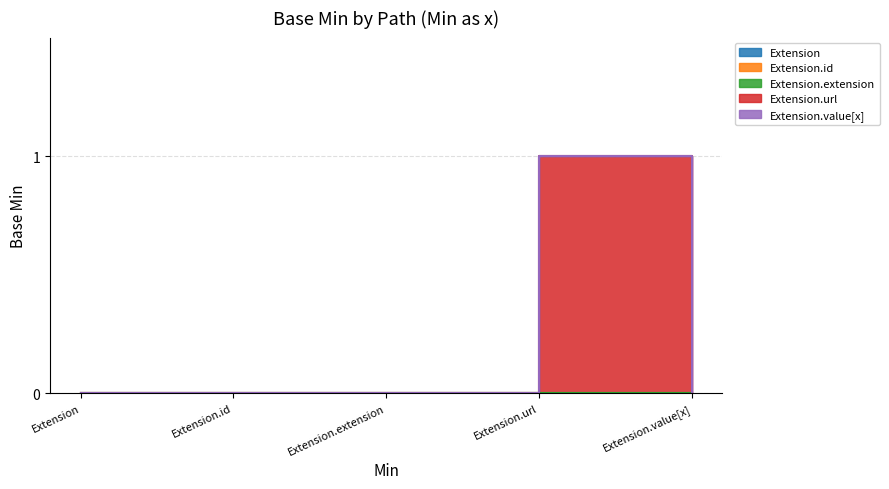

What is the label of the 5th point from the left?

Extension.value[x]